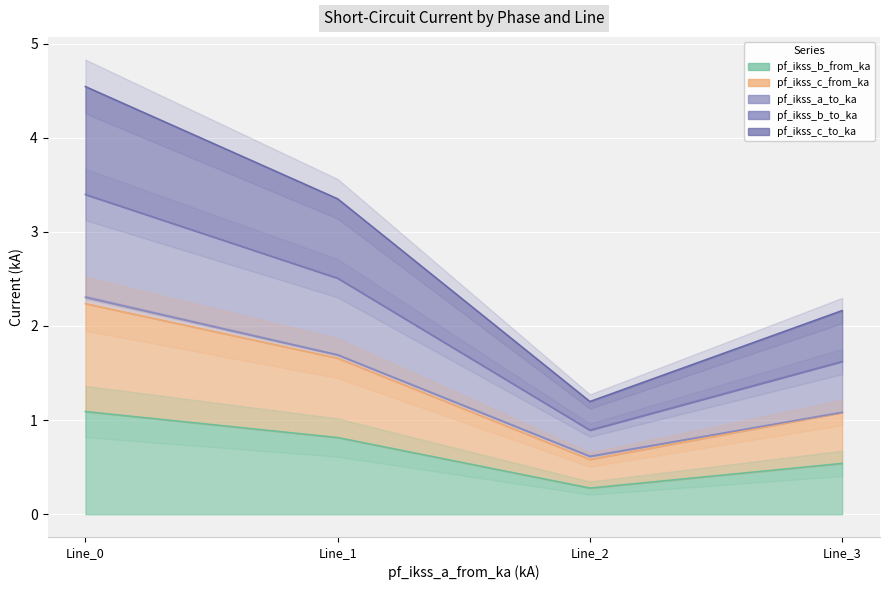

The value of pf_ikss_b_to_ka at Line_0 is 2.2. True or false?

True